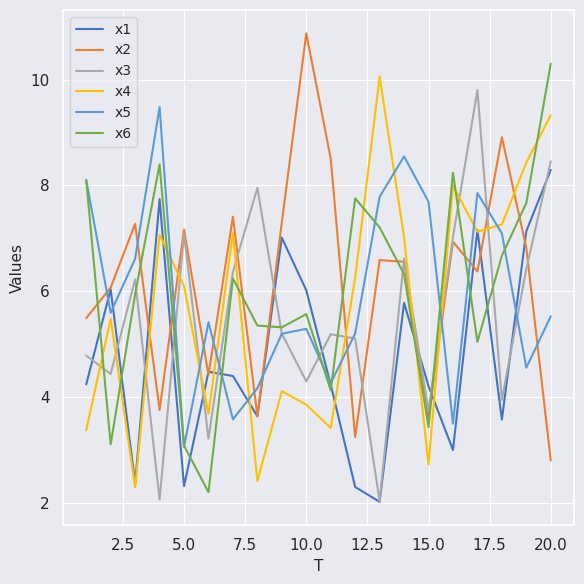

Which series ends up on top after the final intersection of x3 and x2?

x3